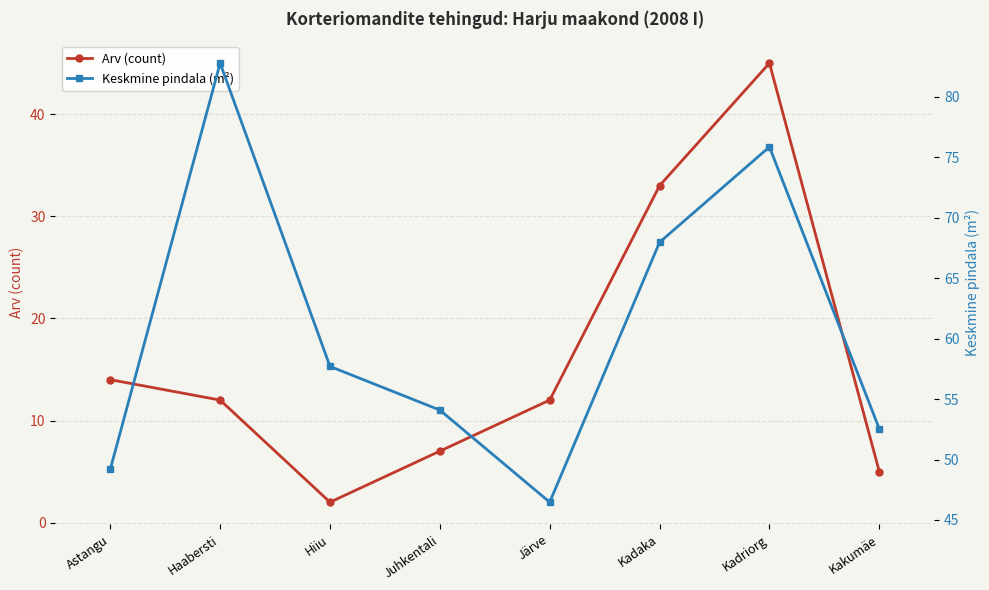

Reading left to right, extract all data points from this chart.

Arv (count): 14.0	12.0	2.0	7.0	12.0	33.0	45.0	5.0
Keskmine pindala (m²): 49.2	82.8	57.7	54.1	46.5	68.0	75.9	52.5